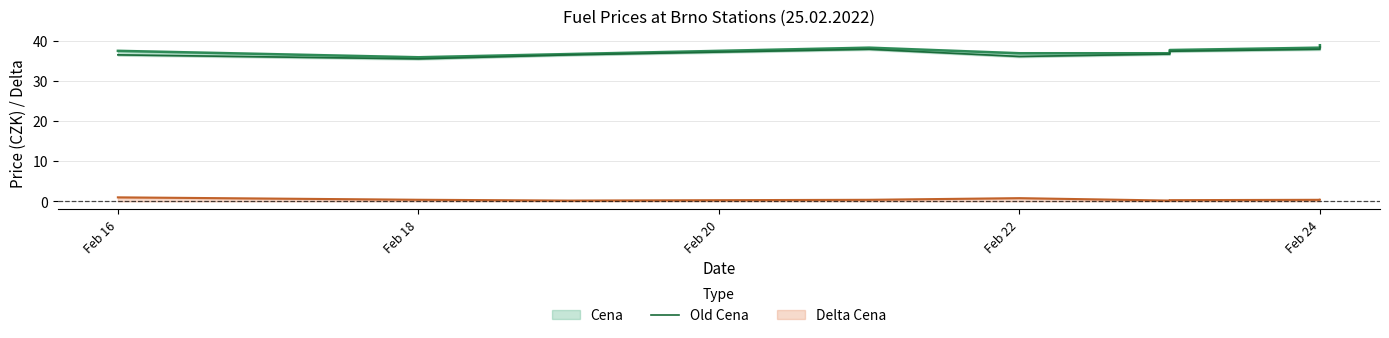

What is the label of the 8th point from the right?

Feb 18